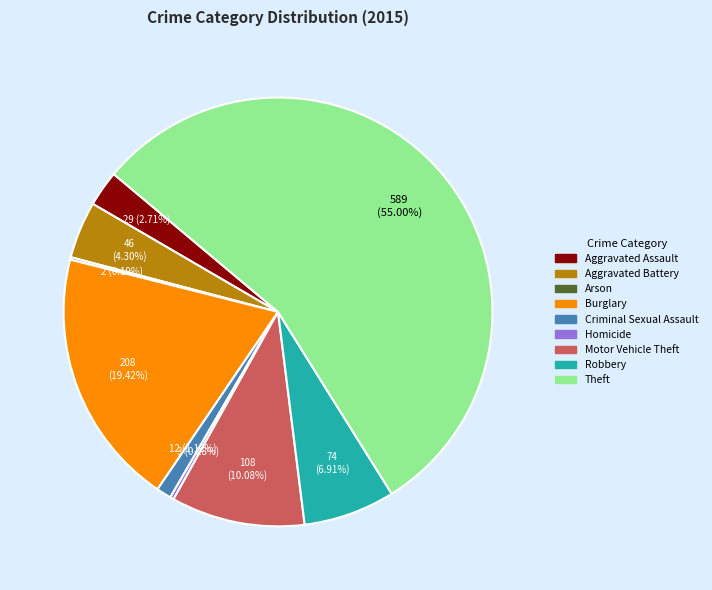

Which slice is the largest?

Theft